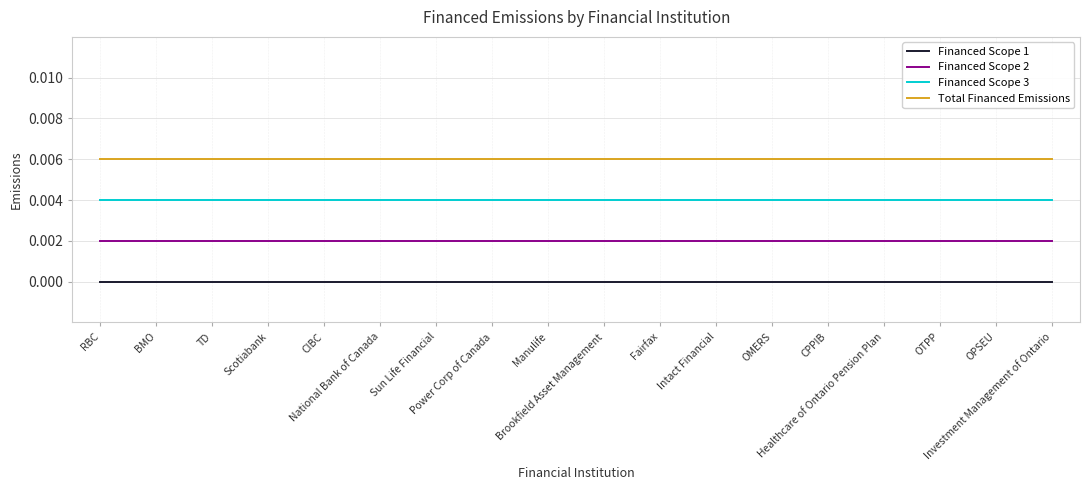

Rank the series by their maximum value, from lowest to highest.

Financed Scope 1, Financed Scope 2, Financed Scope 3, Total Financed Emissions